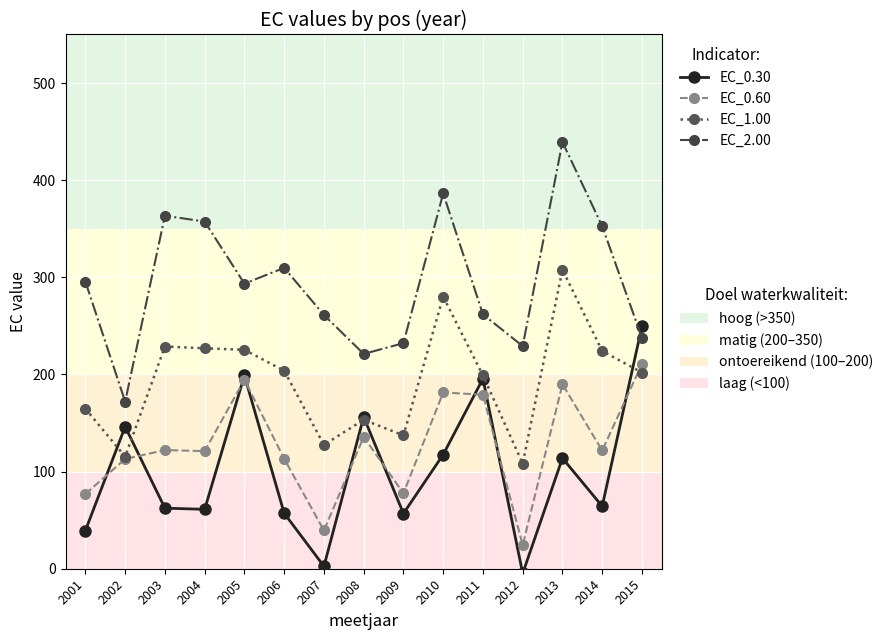

What is the spread (max minus min) of values at 2001?

256.2